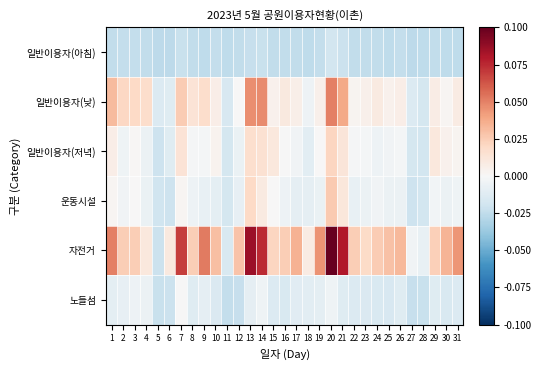

At how many categories does at least one series exceed 0?

27